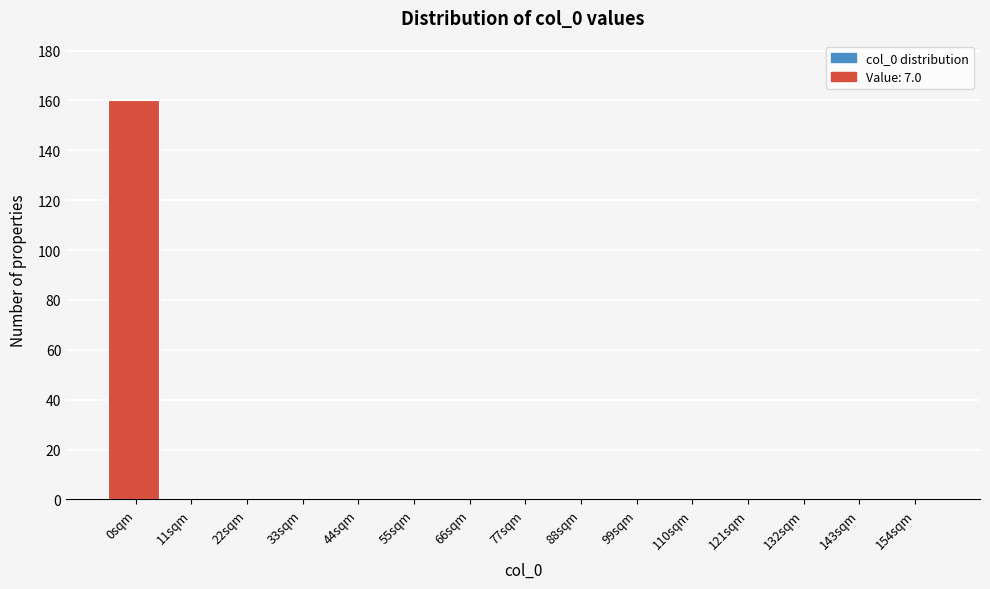

Reading right to left, list all the values displayed in this chart.

154sqm=0	143sqm=0	132sqm=0	121sqm=0	110sqm=0	99sqm=0	88sqm=0	77sqm=0	66sqm=0	55sqm=0	44sqm=0	33sqm=0	22sqm=0	11sqm=0	0sqm=160